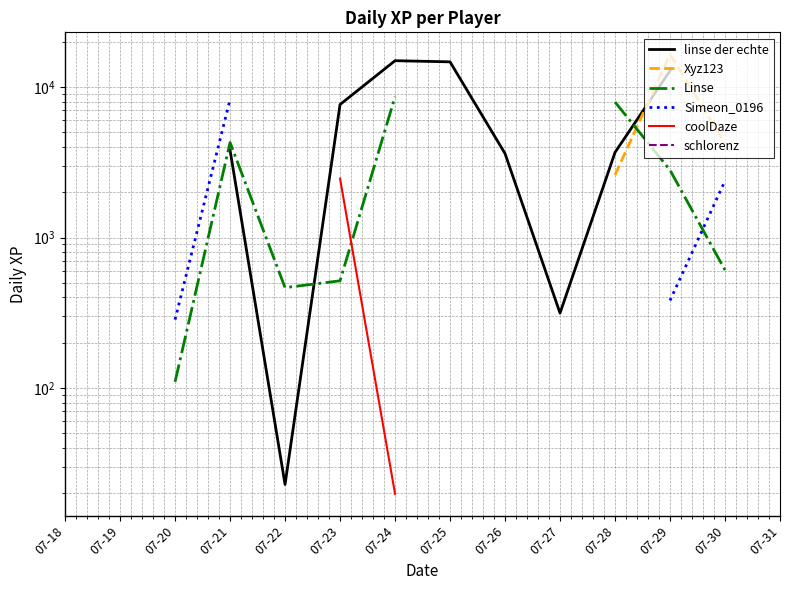

How many data points in linse der echte are above 3811?

5